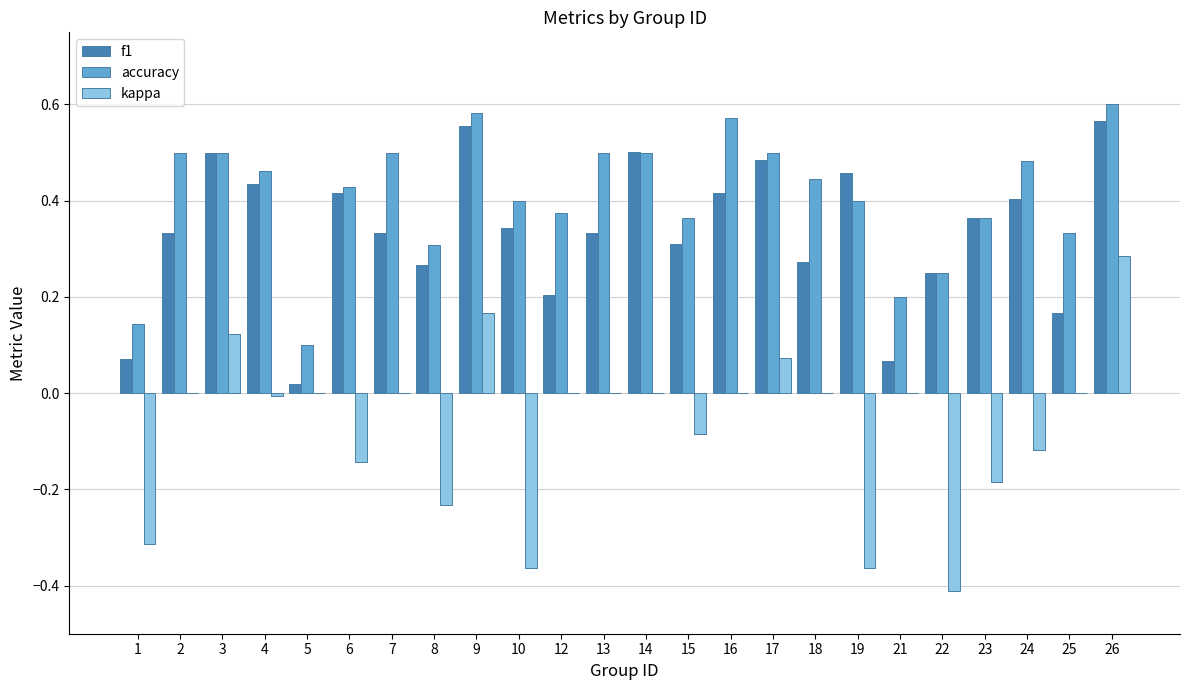

At which category is the sum across all series the highest?

26